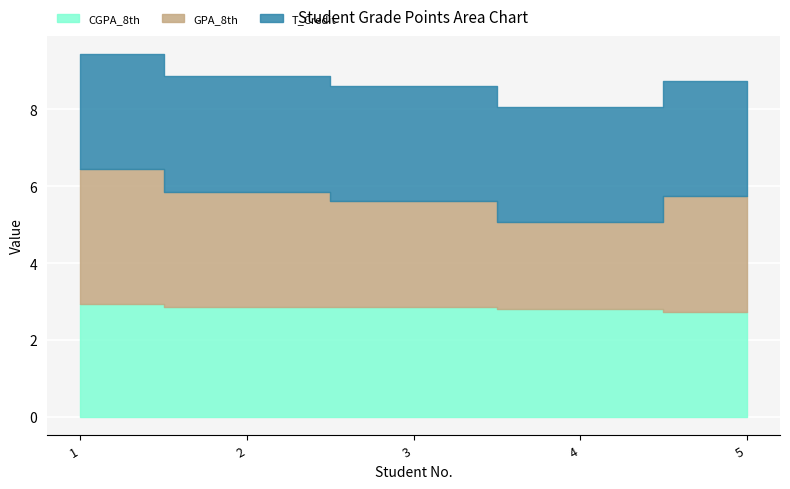

What is the average value of the CGPA_8th series?

2.8